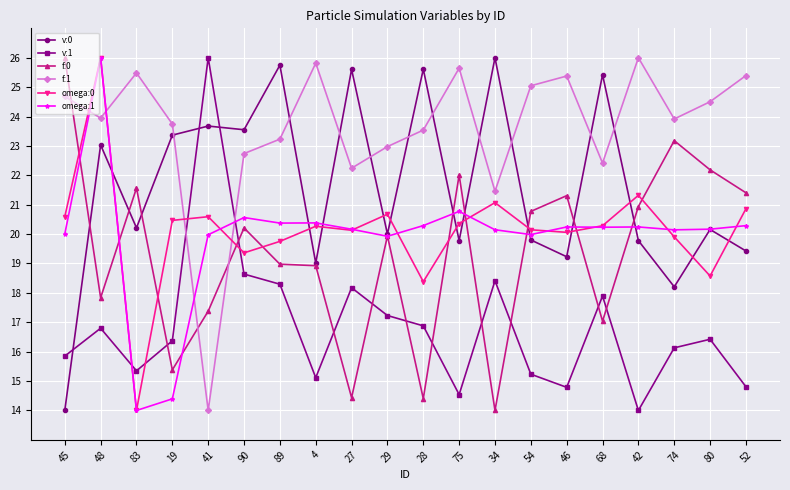

What are all the series names shown in the legend?

v:0, v:1, f:0, f:1, omega:0, omega:1